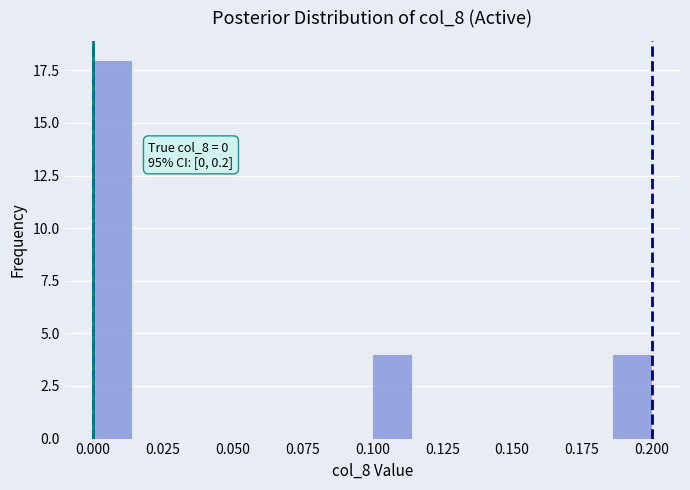

Around what value on the x-axis is the tallest bar? Give the approximate position of its centre, as read against the axis.

0.005